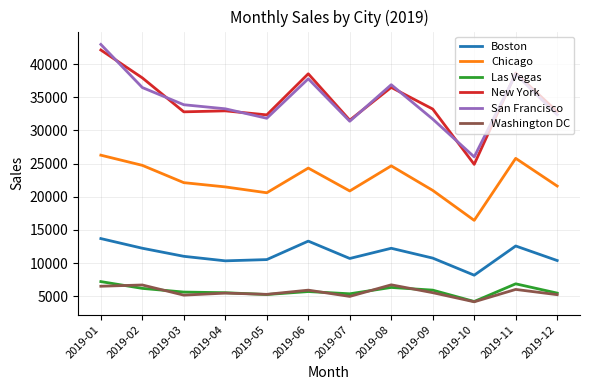

Where is the first local maximum for Boston?

2019-06